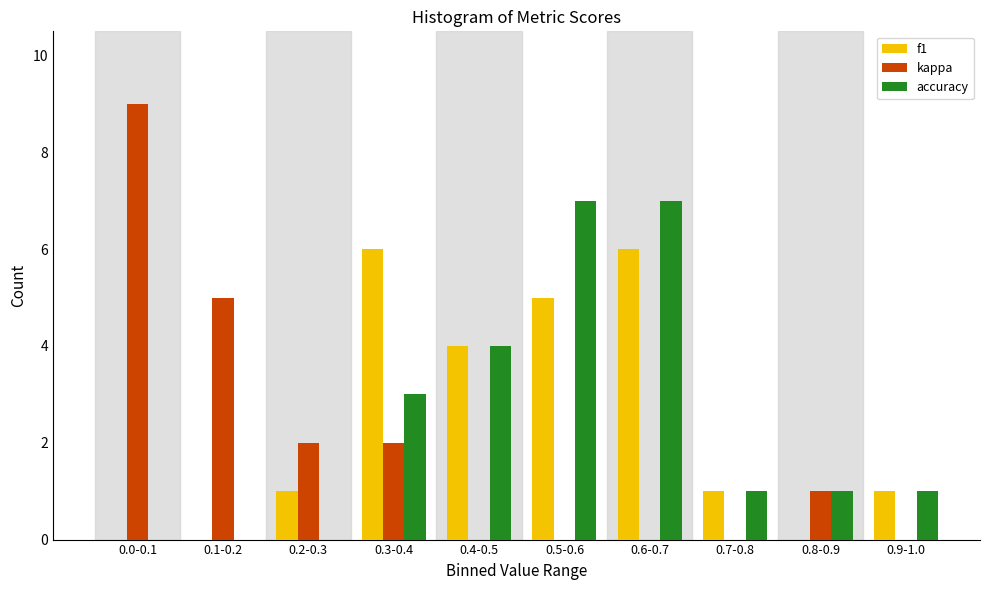

Reading left to right, list all the values displayed in this chart.

f1: 0.0-0.1=0	0.1-0.2=0	0.2-0.3=1	0.3-0.4=6	0.4-0.5=4	0.5-0.6=5	0.6-0.7=6	0.7-0.8=1	0.8-0.9=0	0.9-1.0=1
kappa: 0.0-0.1=9	0.1-0.2=5	0.2-0.3=2	0.3-0.4=2	0.4-0.5=0	0.5-0.6=0	0.6-0.7=0	0.7-0.8=0	0.8-0.9=1	0.9-1.0=0
accuracy: 0.0-0.1=0	0.1-0.2=0	0.2-0.3=0	0.3-0.4=3	0.4-0.5=4	0.5-0.6=7	0.6-0.7=7	0.7-0.8=1	0.8-0.9=1	0.9-1.0=1